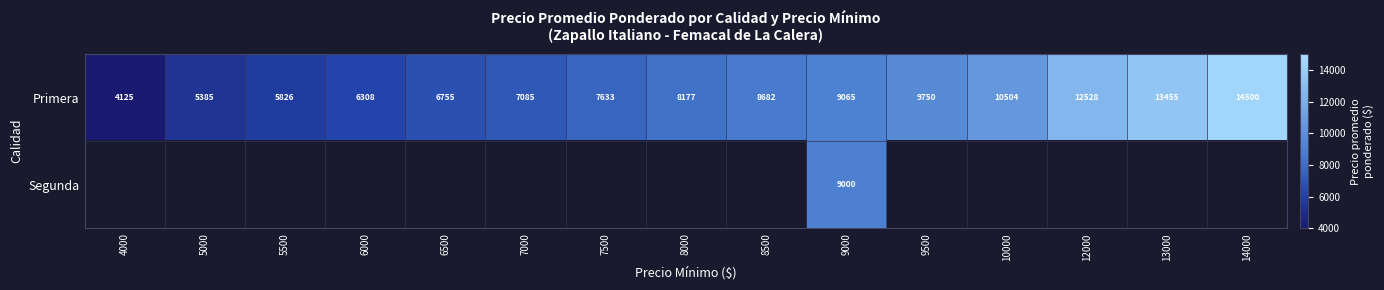

Which category has the highest value in the Primera series?

14000